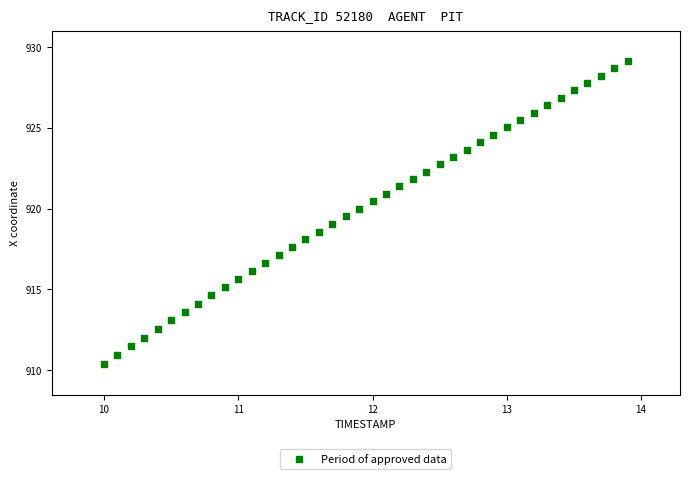

What is the range of Y values (max minus min)?

18.8